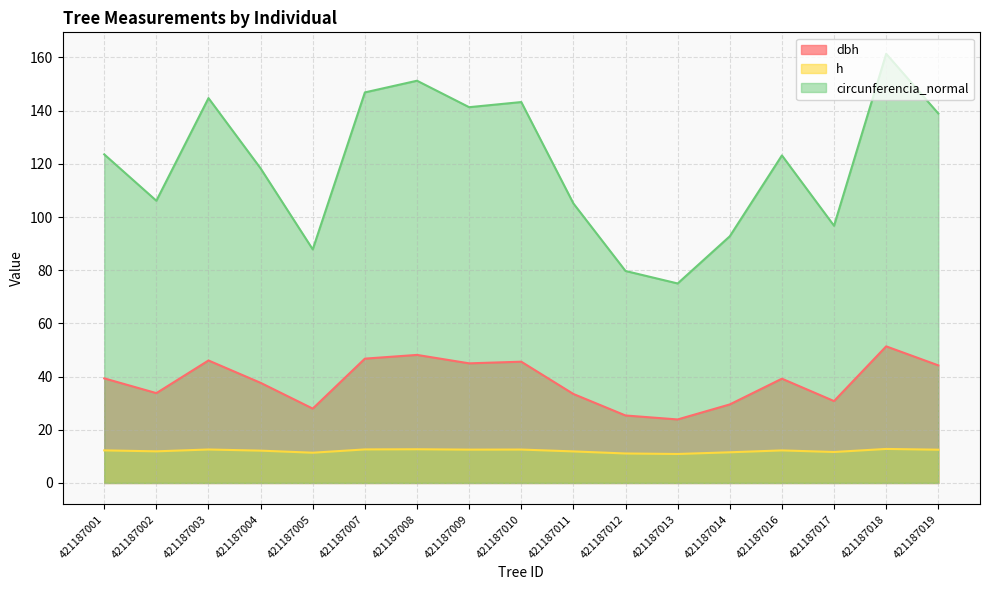

Where is dbh nearest to the value 37?

421187004